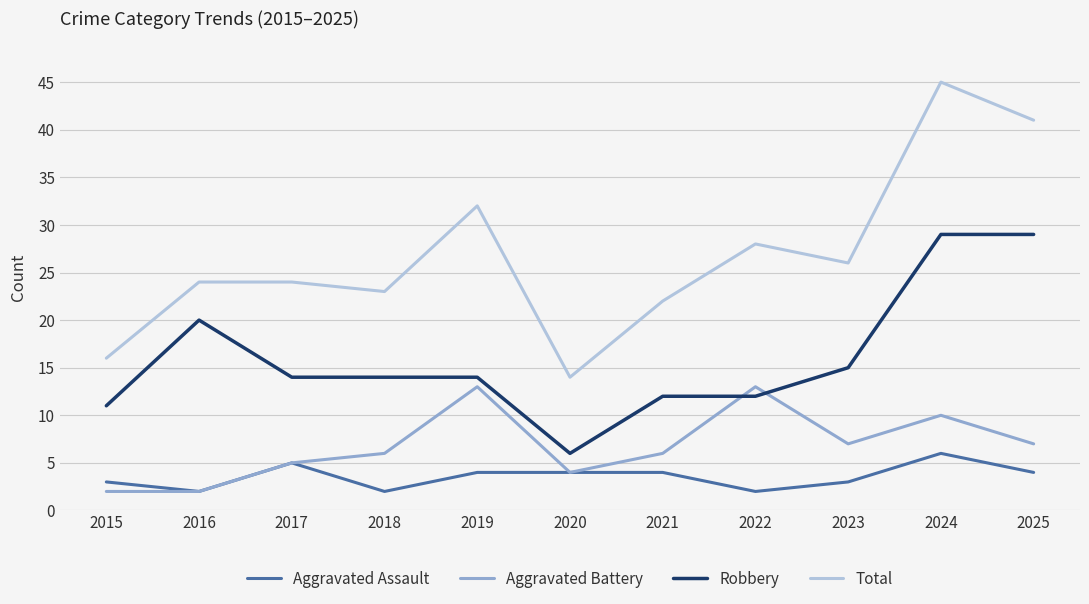

True or false: Total has a value of 11 at 2019.

False